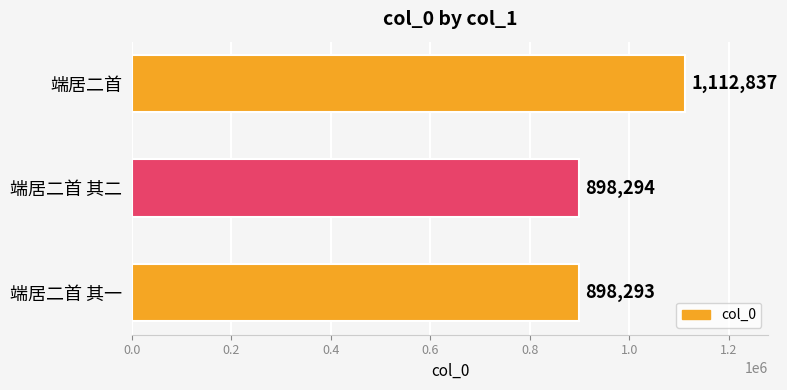

List the labels in order of value, smallest first.

端居二首 其一, 端居二首 其二, 端居二首